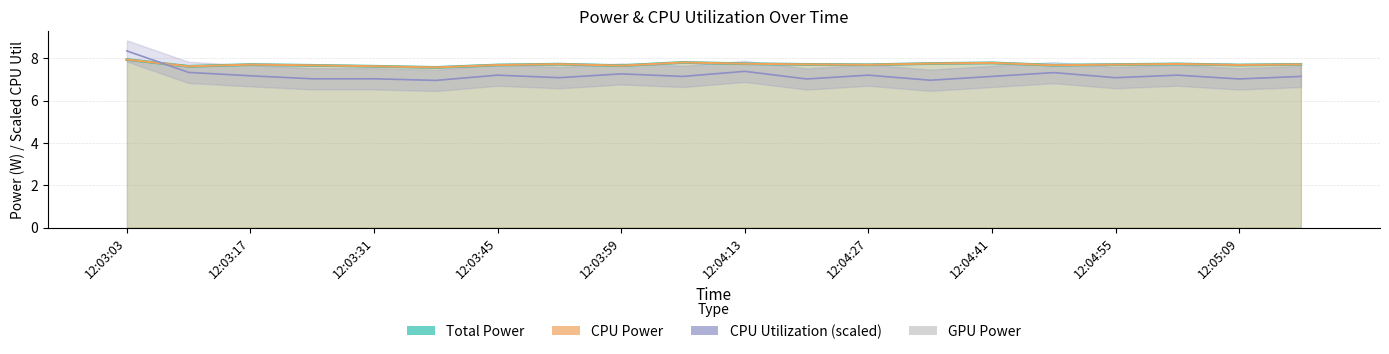

What is the total value across all series at 12:04:55?

22.5